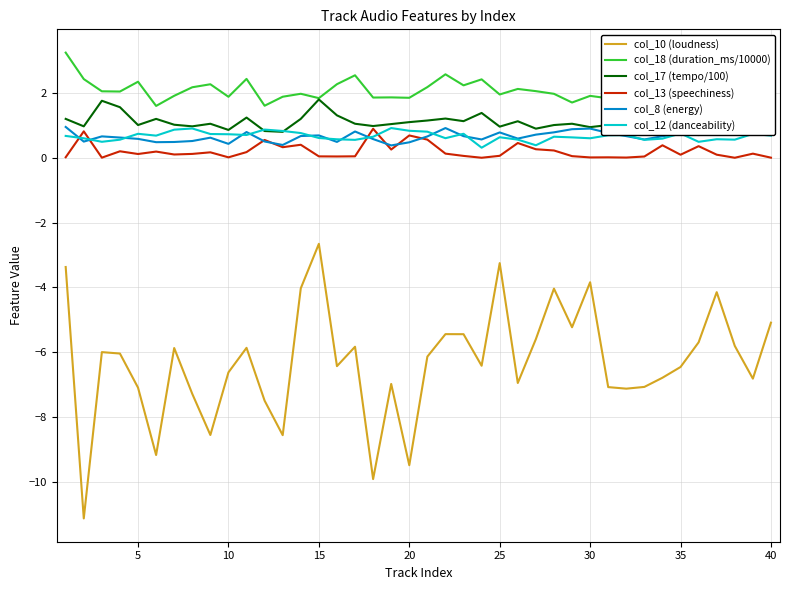

What is the minimum value shown in the chart?

-11.1